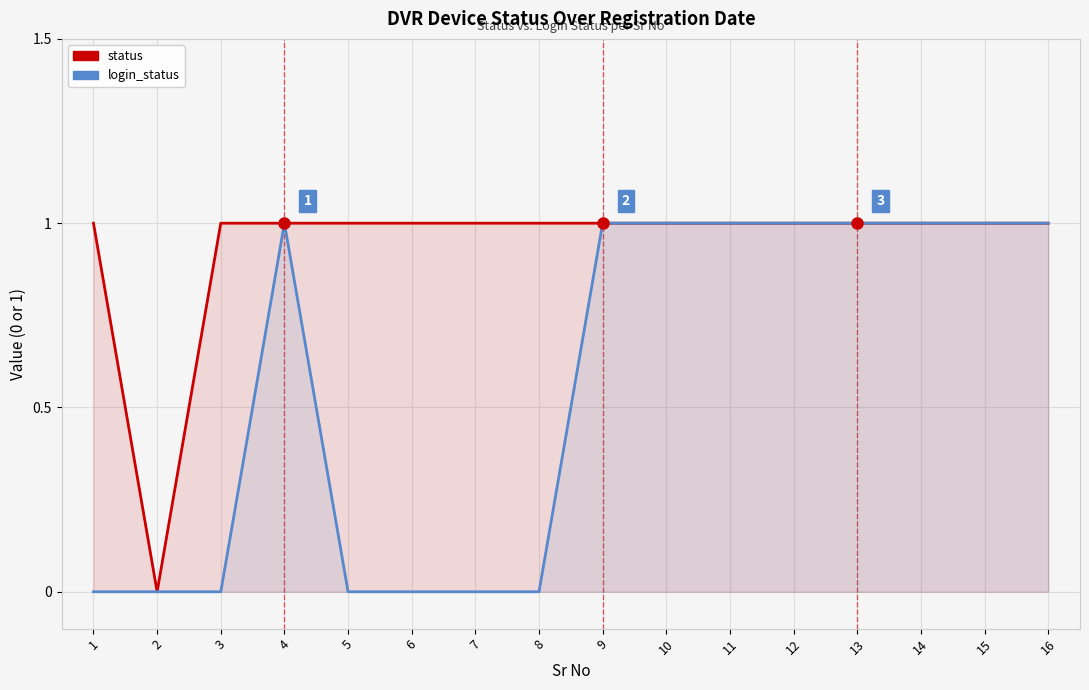

What is the average value of the login_status series?

1